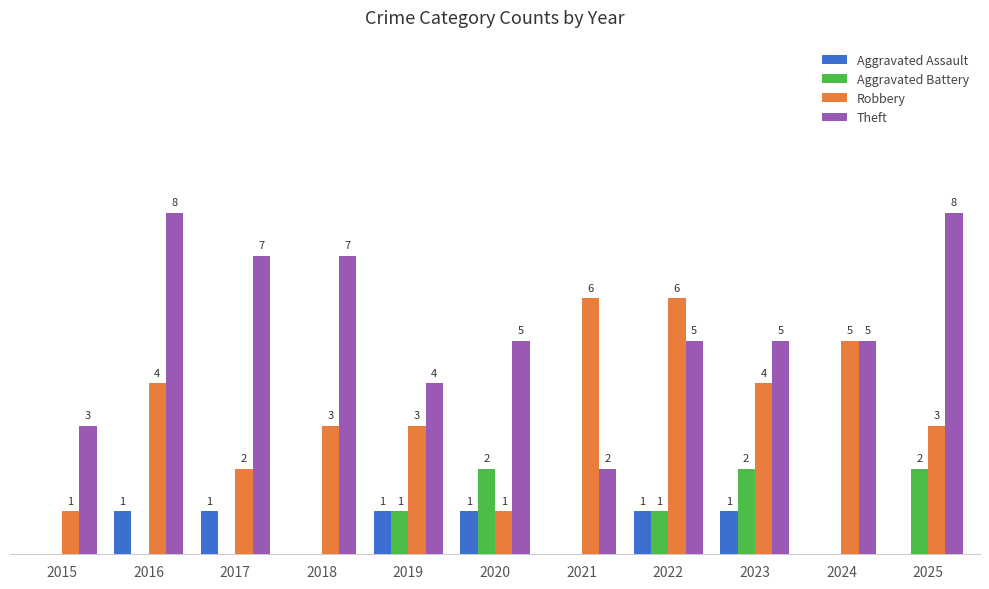

Which label corresponds to the largest value in the chart?

2016